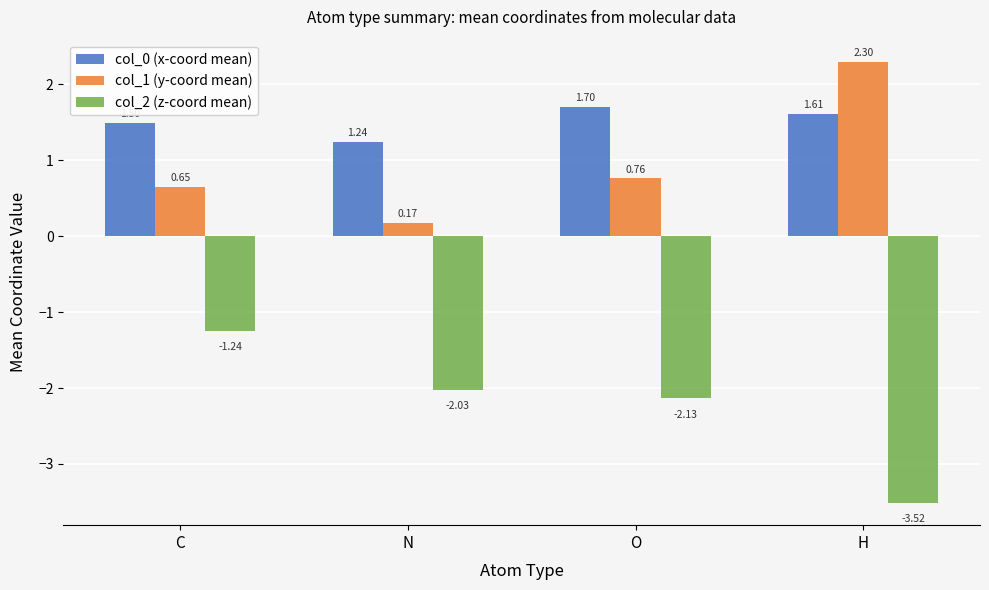

Which series changed the most between C and O?

col_2 (z-coord mean)